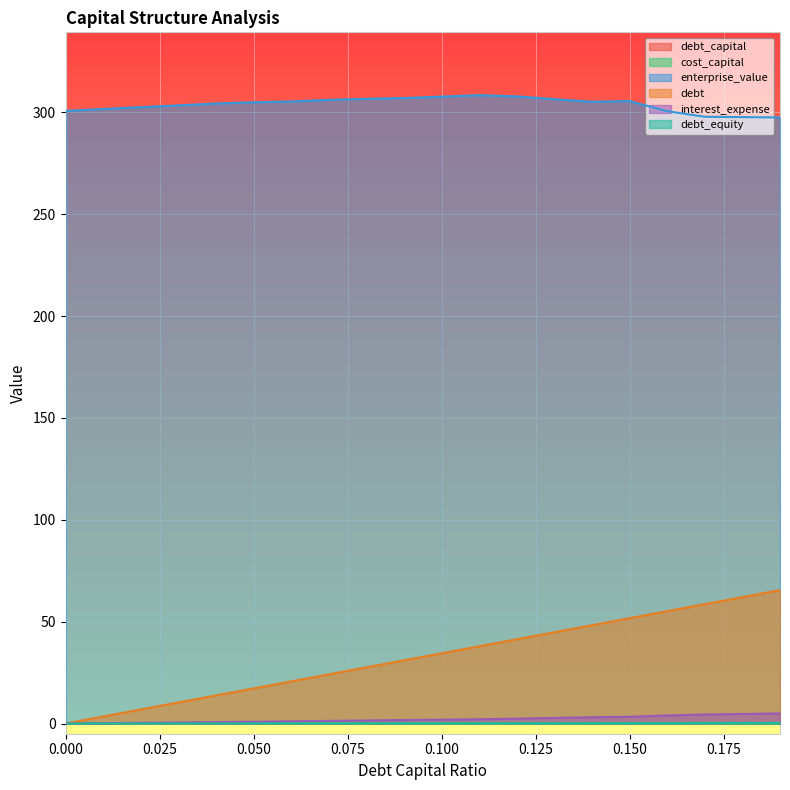

True or false: enterprise_value and debt_capital intersect in this chart.

False